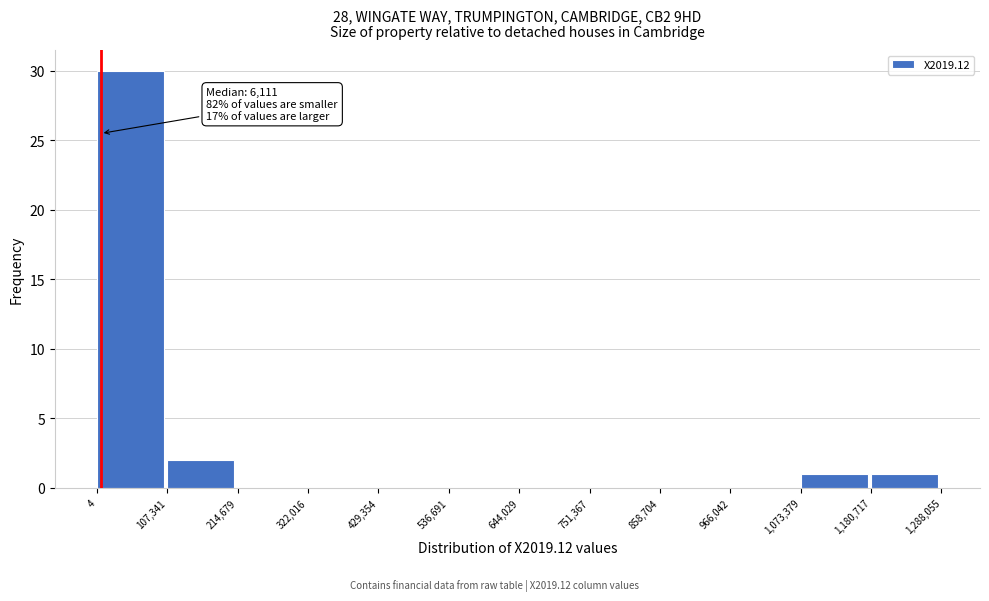

Over which range of the x-axis is the bar tallest?

4 to 107,341